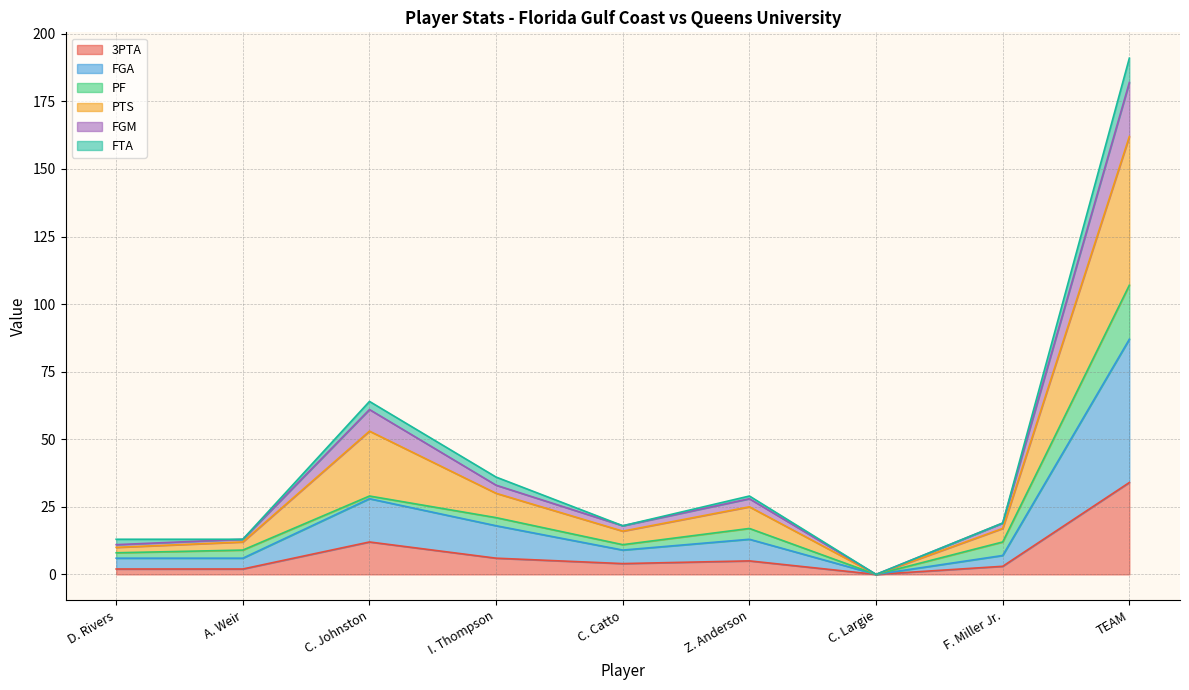

Which has a higher value, C. Johnston or D. Rivers?

C. Johnston